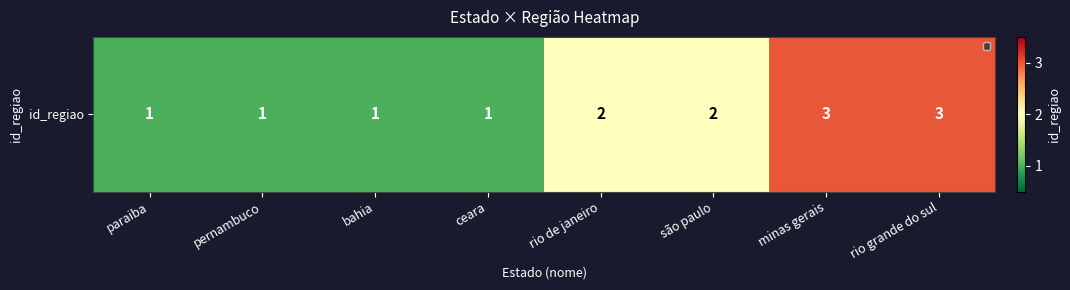

List the labels in order of value, largest first.

minas gerais, rio grande do sul, rio de janeiro, são paulo, paraiba, pernambuco, bahia, ceara